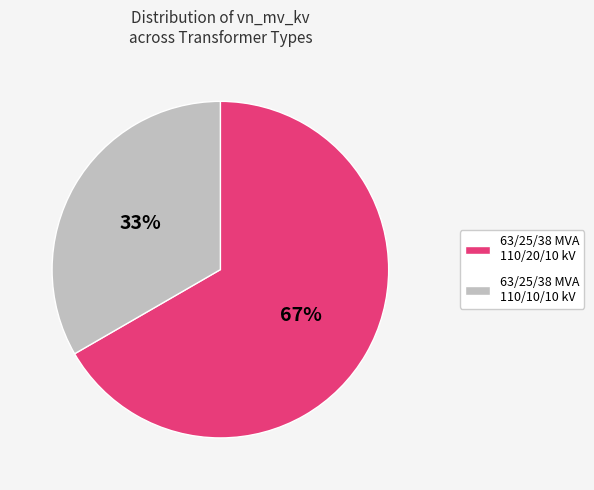

Rank the categories by value from lowest to highest.

63/25/38 MVA 110/10/10 kV, 63/25/38 MVA 110/20/10 kV